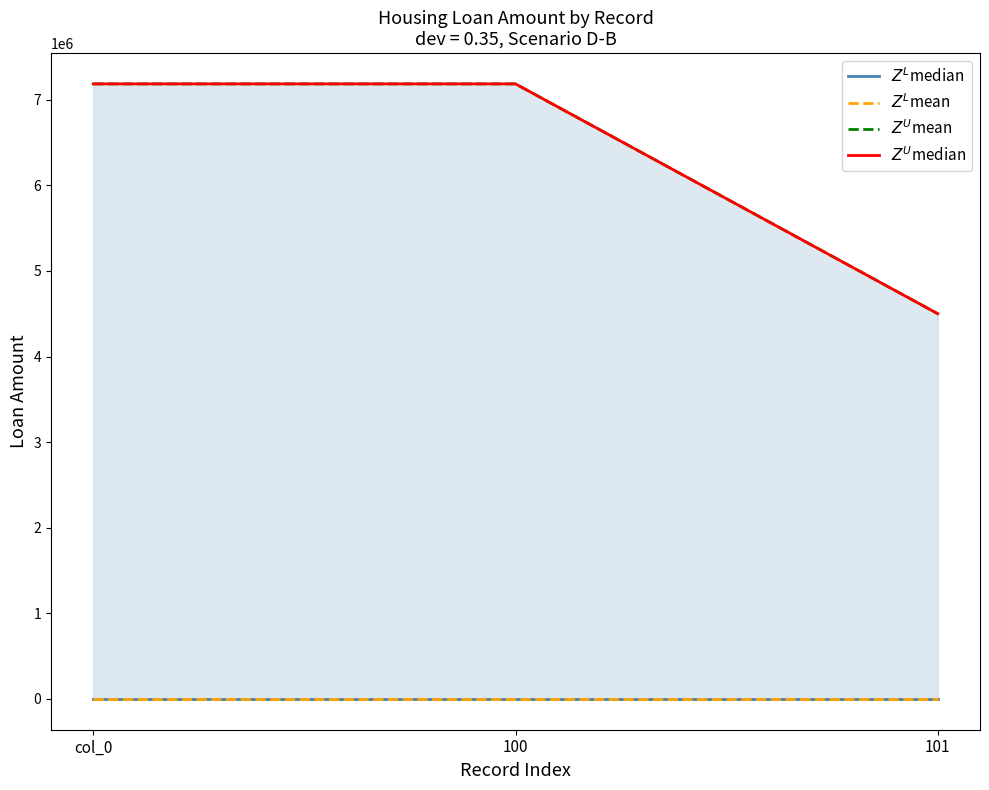

What is the maximum value for $Z^U$mean?

7184552